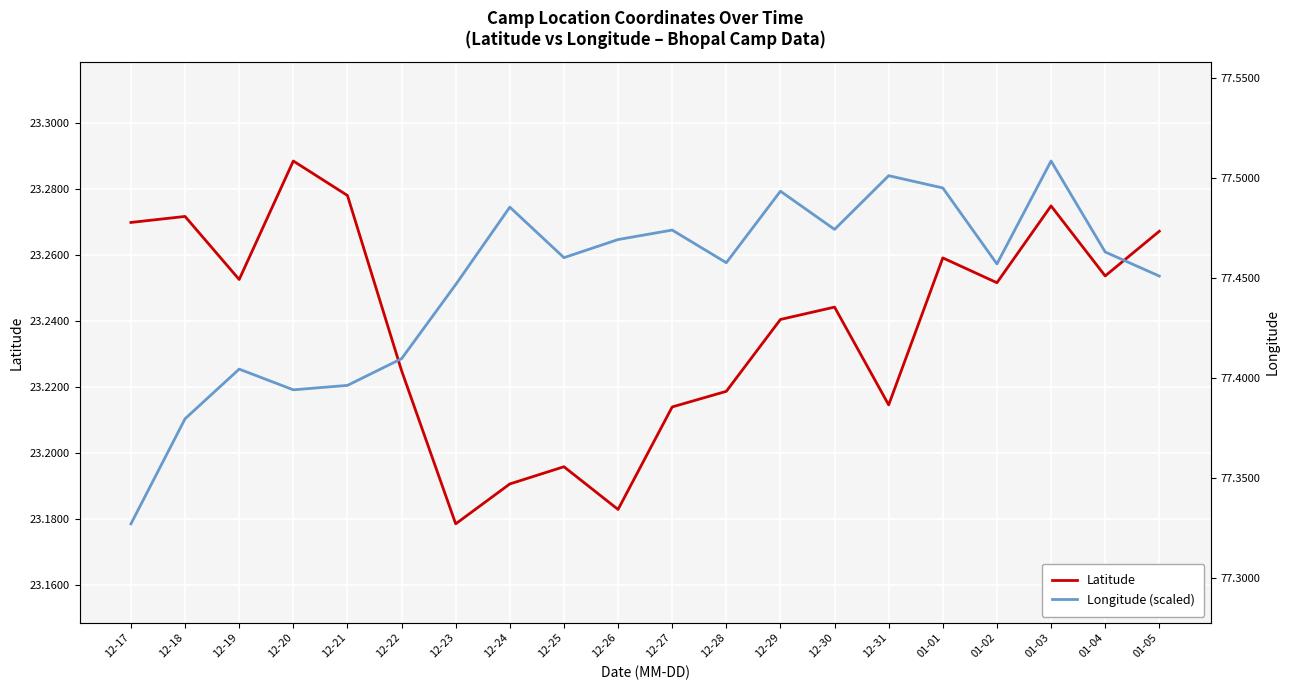

What is the spread (max minus min) of values at 12-24?

0.1